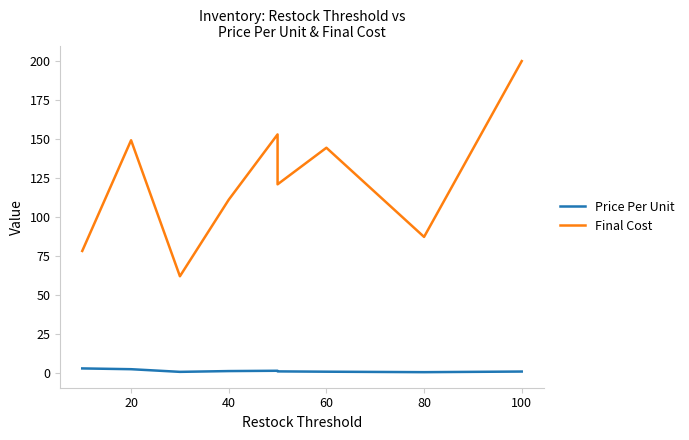

What is the difference between the Price Per Unit values at 60 and 40?

0.5